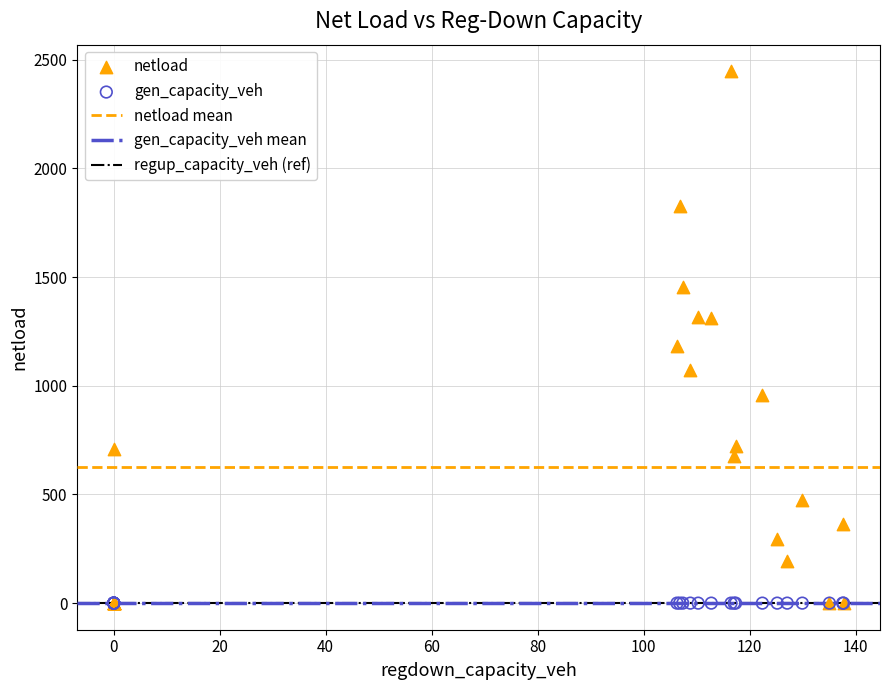

Across all series, what Y value is closest to 1223?

1184.1